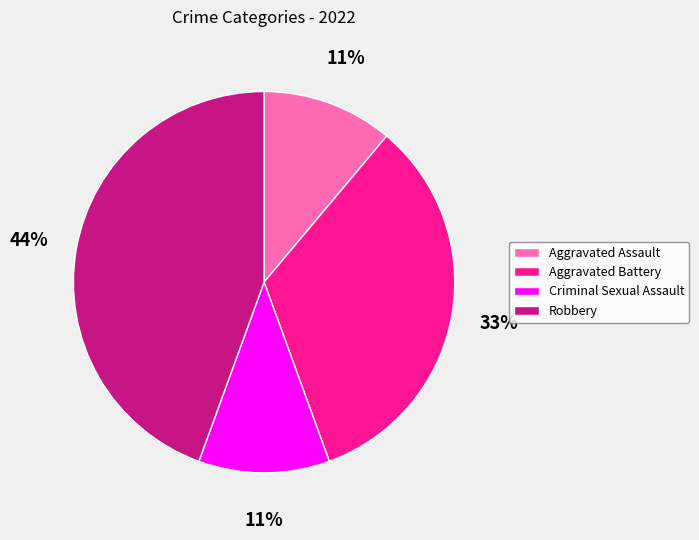

Count the number of slices in the pie.

4